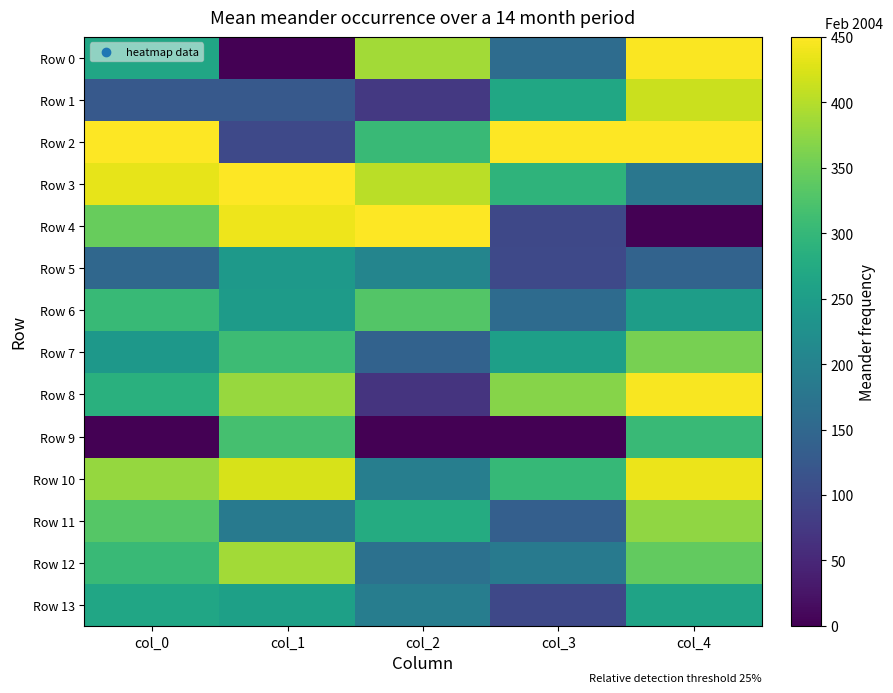

Reading left to right, extract all data points from this chart.

Row 0: col_0=265.9	col_1=0.0	col_2=387.6	col_3=159.2	col_4=447.6
Row 1: col_0=125.5	col_1=126.0	col_2=74.7	col_3=267.8	col_4=414.3
Row 2: col_0=450.0	col_1=99.1	col_2=304.4	col_3=450.0	col_4=450.0
Row 3: col_0=433.7	col_1=450.0	col_2=402.7	col_3=292.5	col_4=178.9
Row 4: col_0=345.0	col_1=439.2	col_2=450.0	col_3=97.6	col_4=0.0
Row 5: col_0=150.5	col_1=241.7	col_2=204.8	col_3=98.6	col_4=143.8
Row 6: col_0=303.6	col_1=247.0	col_2=330.1	col_3=156.9	col_4=249.7
Row 7: col_0=239.6	col_1=309.2	col_2=140.8	col_3=254.4	col_4=357.3
Row 8: col_0=286.0	col_1=379.9	col_2=67.3	col_3=368.4	col_4=445.3
Row 9: col_0=0.0	col_1=318.1	col_2=0.0	col_3=0.0	col_4=305.5
Row 10: col_0=379.1	col_1=422.3	col_2=192.2	col_3=301.7	col_4=436.4
Row 11: col_0=331.7	col_1=184.5	col_2=277.6	col_3=136.4	col_4=375.0
Row 12: col_0=305.3	col_1=387.0	col_2=168.3	col_3=186.0	col_4=342.2
Row 13: col_0=267.2	col_1=254.9	col_2=191.5	col_3=96.9	col_4=260.7